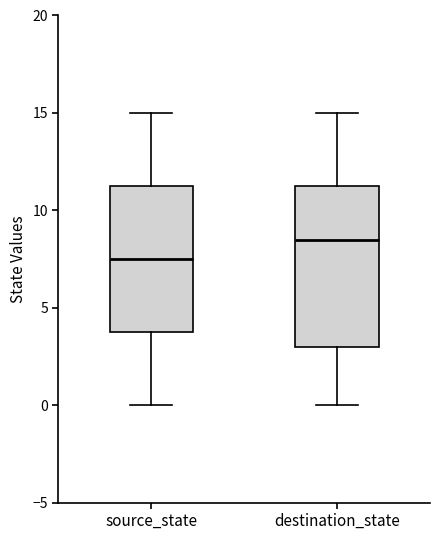

Reading left to right, read every box against the y-axis: the position of its median line, the range the box covers, and the ends of its whiskers. The values are not printed on the chart, so give them approximately, as read against the axis.

source_state: median 7.5, box 4.0 to 11.5, whiskers 0.0 to 15.0
destination_state: median 8.5, box 3.0 to 11.5, whiskers 0.0 to 15.0